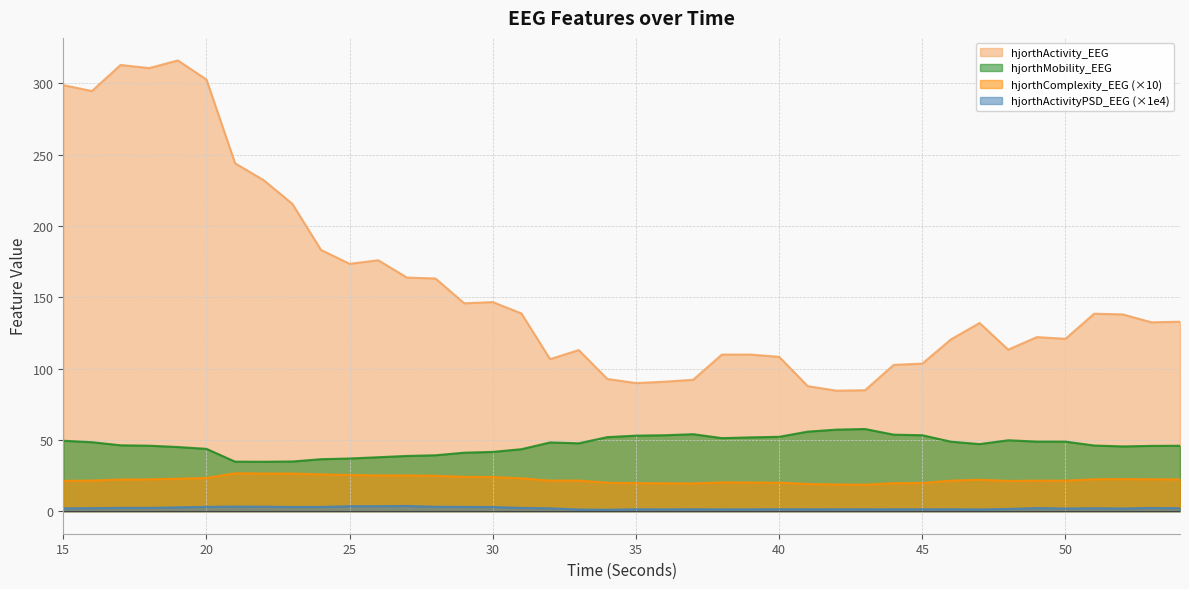

The value of hjorthComplexity_EEG at 19 is 7.7. True or false?

False